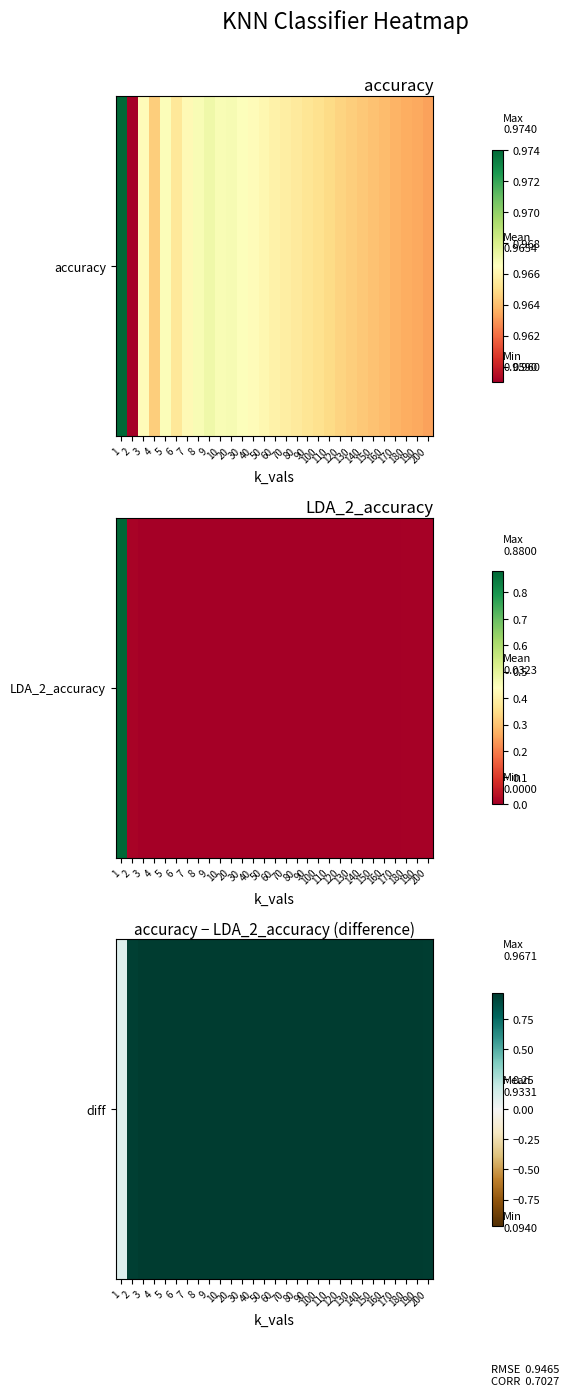

Rank the categories by value from highest to lowest.

9, 20, 10, 8, 5, 30, 40, 3, 7, 50, 60, 70, 80, 6, 90, 100, 110, 120, 4, 130, 140, 150, 160, 170, 180, 190, 200, 2, 1